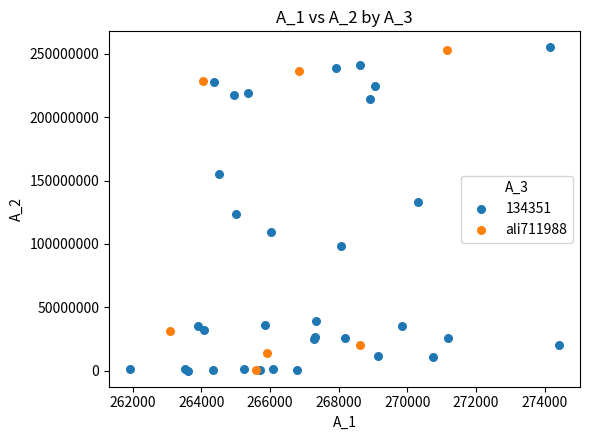

Which series has the largest Y range (max minus min)?

134351